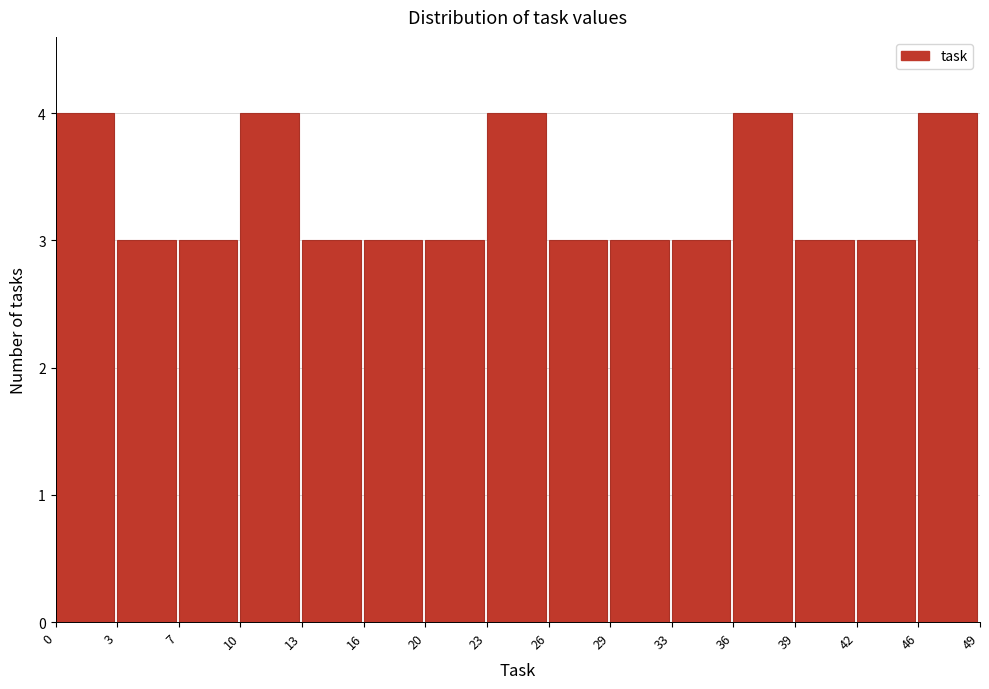

Reading left to right, list every bar in this chart as the range it spans on the x-axis followed by its height. The values are not printed on the chart, so give them approximately, as read against the axis.

0 to 3: 4
3 to 7: 3
7 to 10: 3
10 to 13: 4
13 to 16: 3
16 to 20: 3
20 to 23: 3
23 to 26: 4
26 to 29: 3
29 to 33: 3
33 to 36: 3
36 to 39: 4
39 to 42: 3
42 to 46: 3
46 to 49: 4